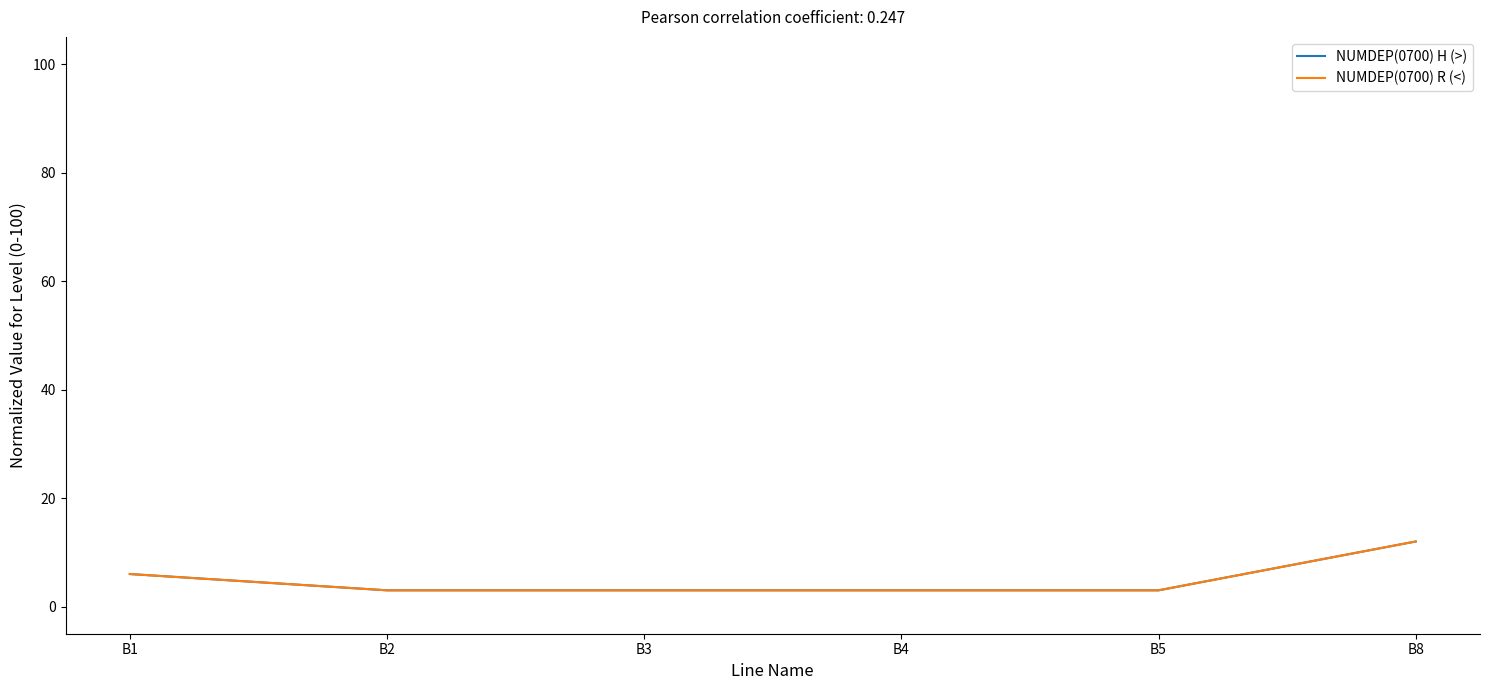

Does the chart have visible grid lines?

No